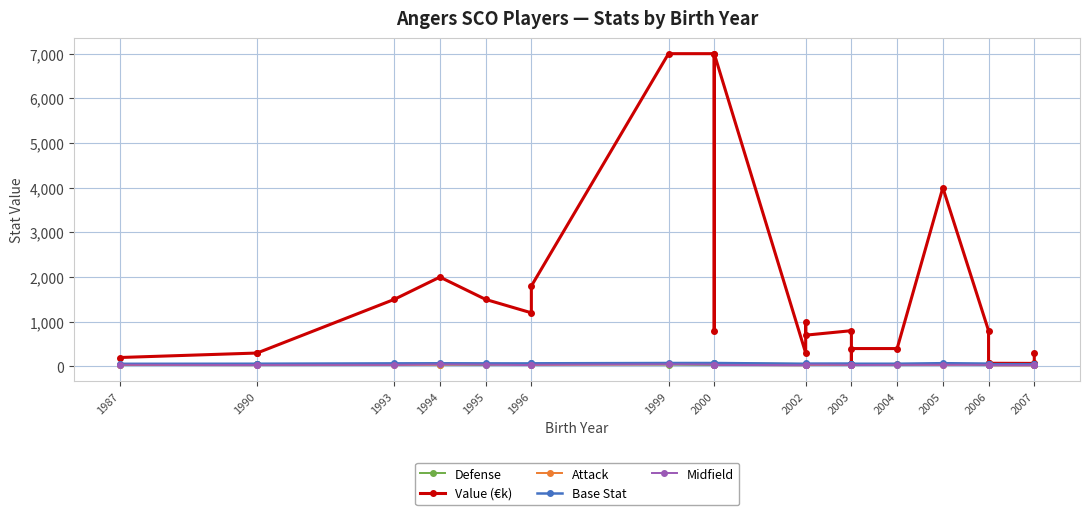

Reading left to right, transcribe all the data shown in this chart.

Defense: 34	50	46	57	41	32	62	53	40	33	49	70	55	38	37	49	22	50	28	60	28	46	39	38	37
Value (€k): 200	300	300	1500	2000	1500	1200	1800	7000	7000	800	7000	300	1000	700	800	50	400	400	4000	800	74	71	68	300
Attack: 34	28	30	32	41	52	29	34	52	63	32	33	26	38	37	32	41	28	46	34	52	22	25	24	30
Base Stat: 59	61	61	69	71	69	68	70	77	77	65	77	60	66	64	65	50	61	61	73	64	51	51	50	58
Midfield: 38	32	34	36	45	40	31	38	47	42	36	35	28	42	41	36	28	32	35	38	35	23	28	28	30